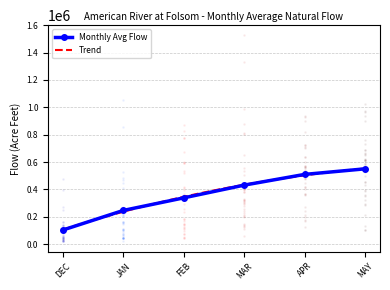

What is the approximate value of Monthly Avg Flow at MAR?

431470.3